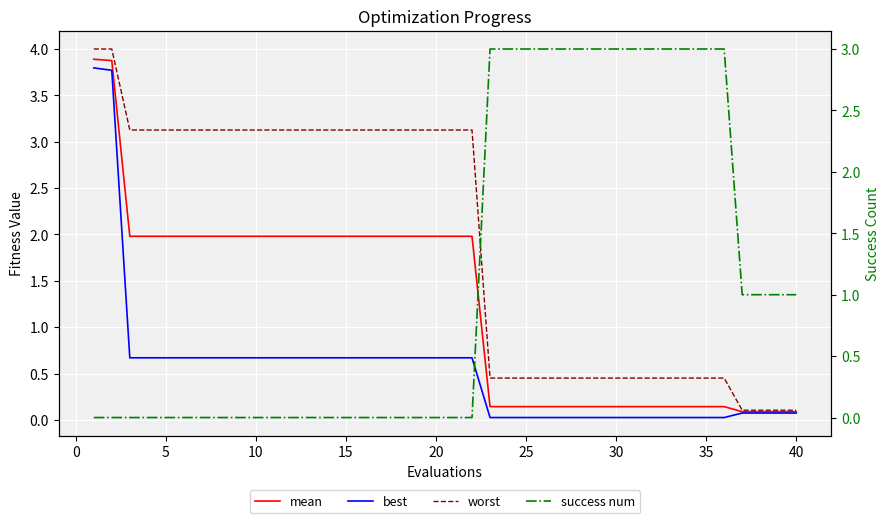

What are all the series names shown in the legend?

mean, best, worst, success num